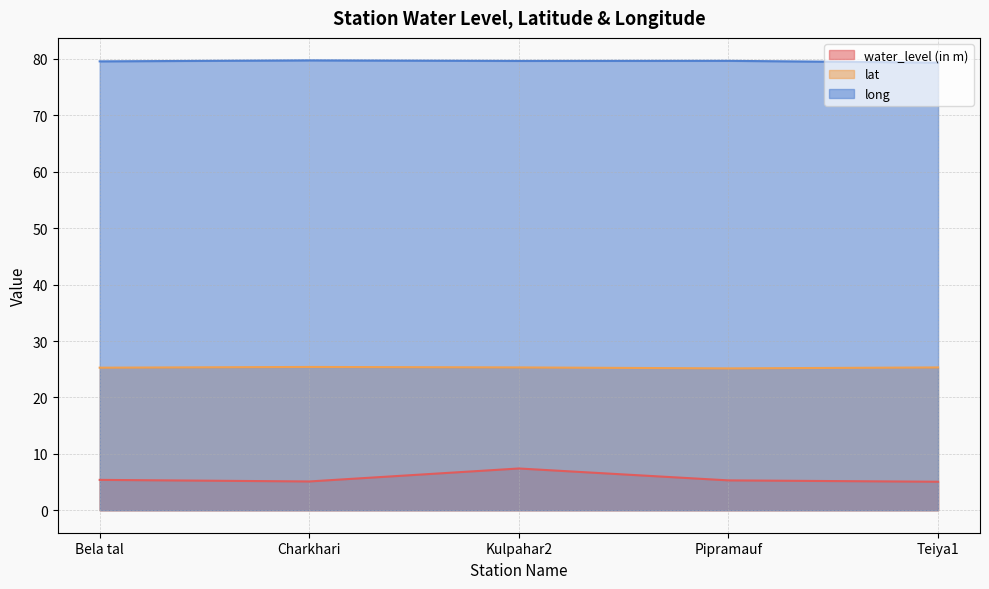

Reading right to left, list all the values displayed in this chart.

water_level (in m): Teiya1=5.0	Pipramauf=5.3	Kulpahar2=7.4	Charkhari=5.1	Bela tal=5.4
lat: Teiya1=25.3	Pipramauf=25.1	Kulpahar2=25.3	Charkhari=25.4	Bela tal=25.3
long: Teiya1=79.4	Pipramauf=79.7	Kulpahar2=79.7	Charkhari=79.8	Bela tal=79.6